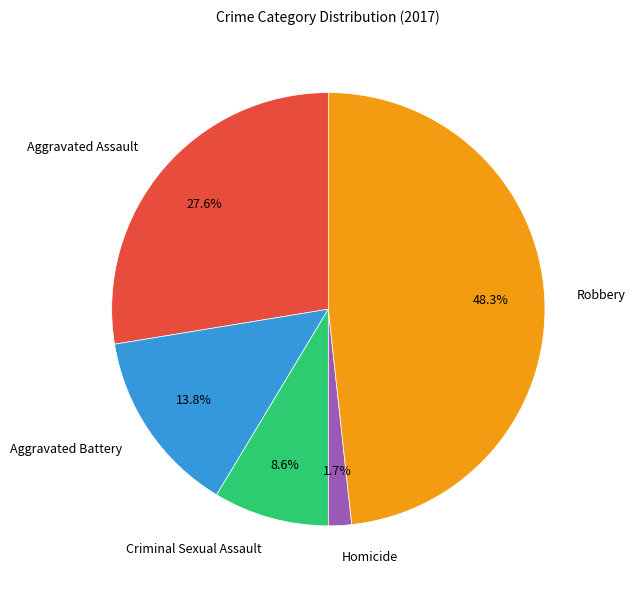

To the nearest percent, what percentage of the pie is Aggravated Battery?

14%